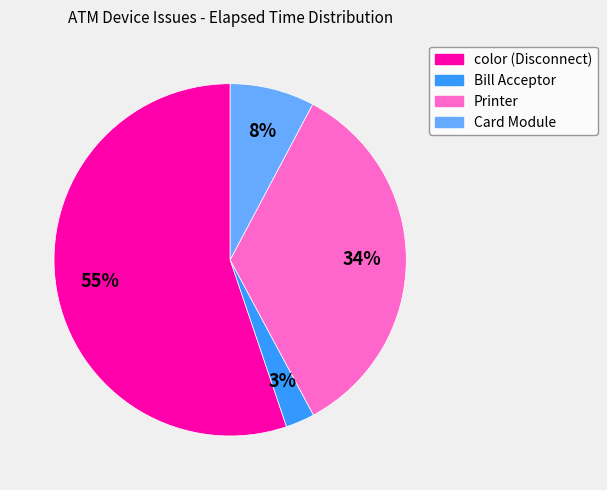

To the nearest percent, what is the average slice percentage?

25%